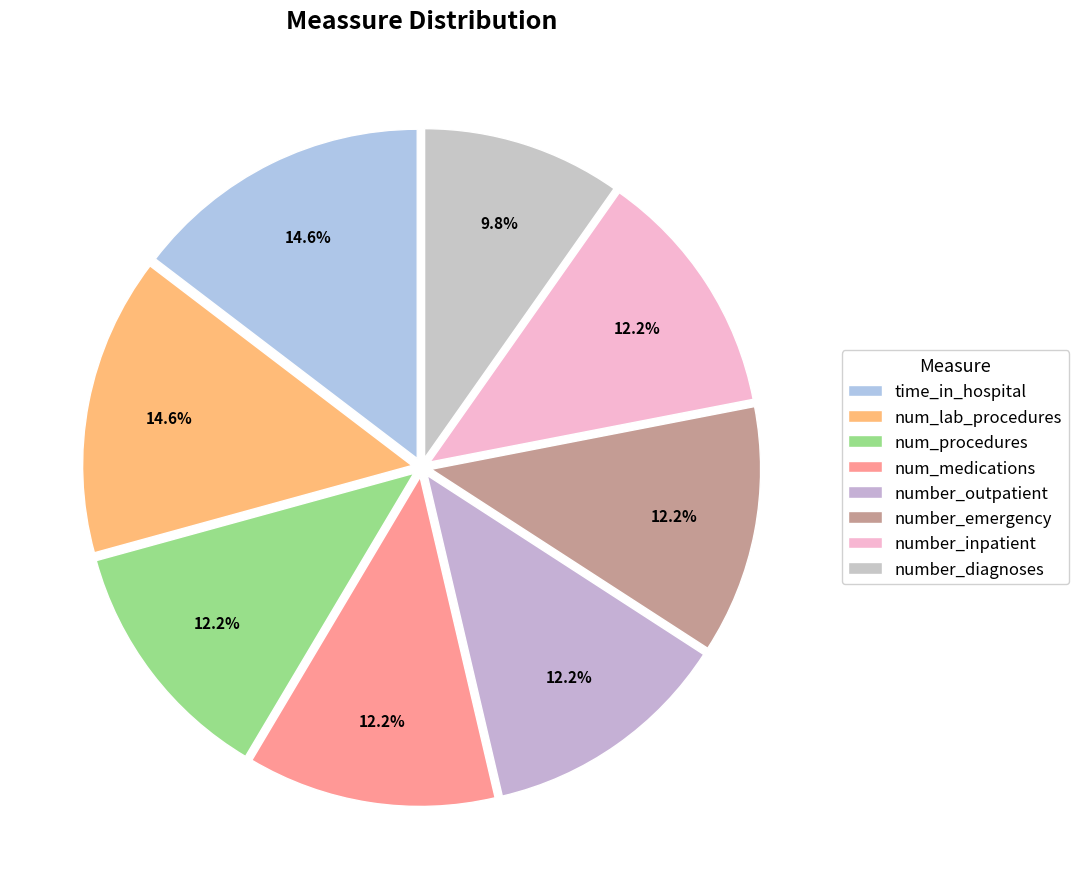

How many segments does this pie chart have?

8